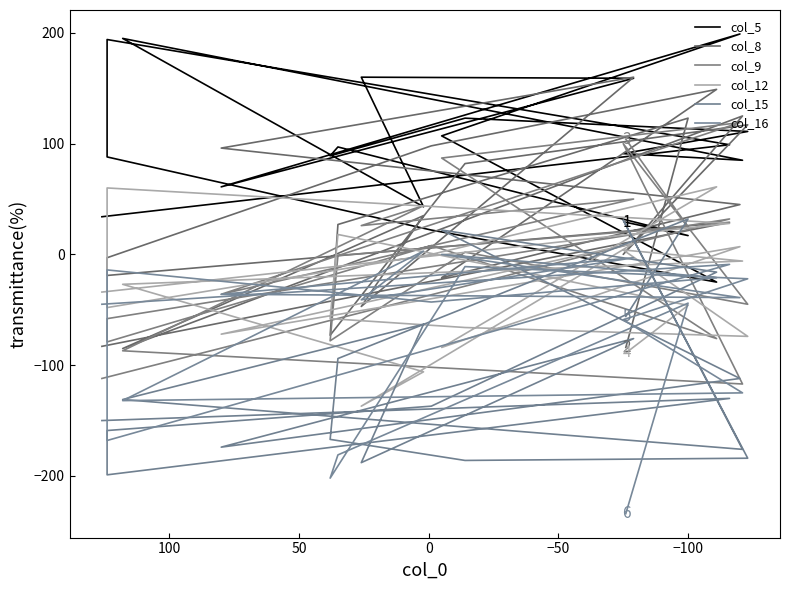

After their last crossing, which series has the higher values: col_15 or col_12?

col_12